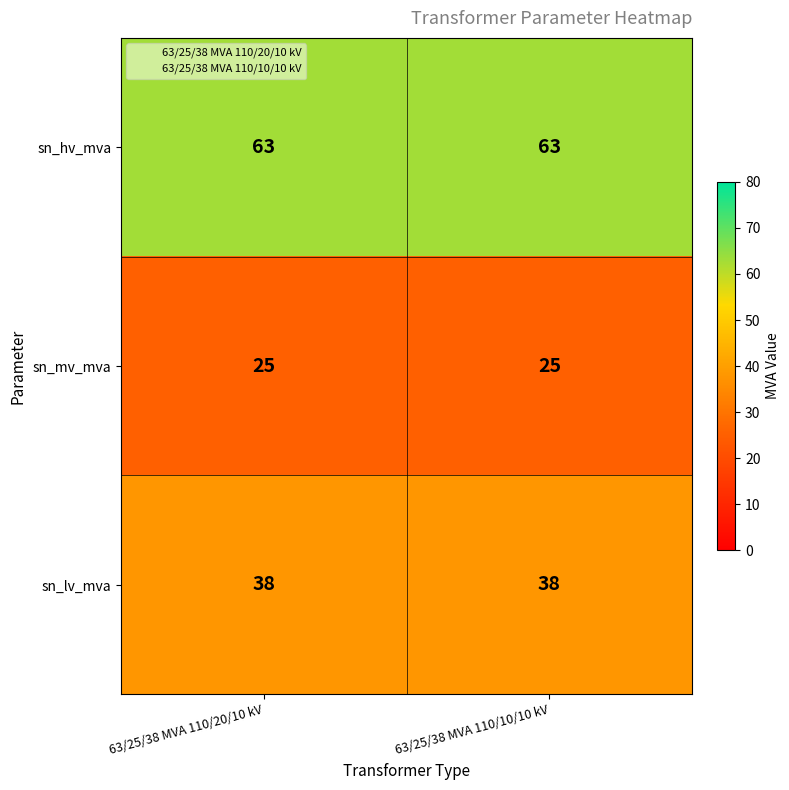

Count the number of categories in the chart.

2